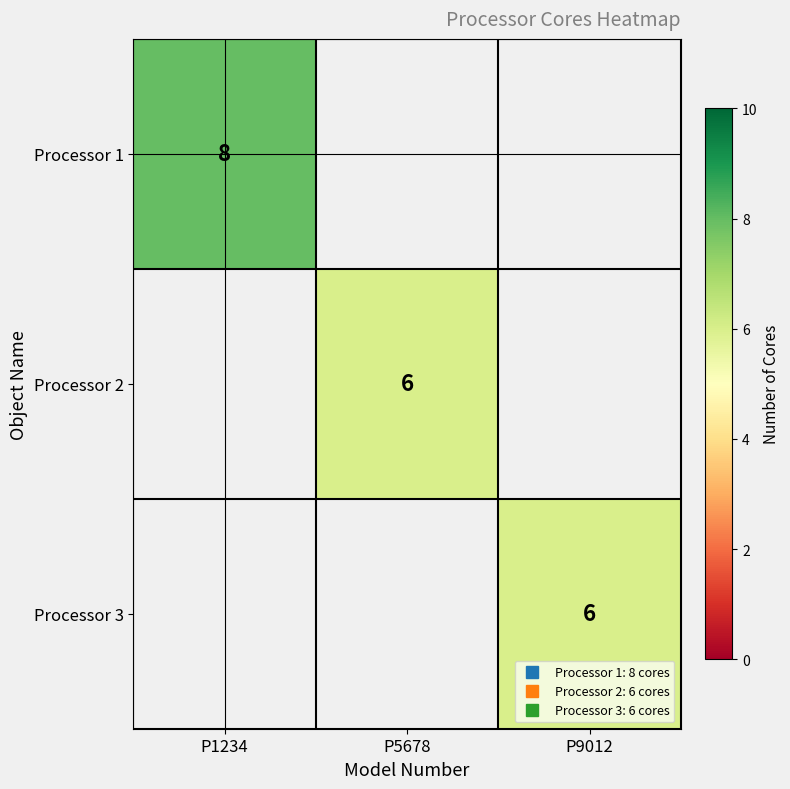

Which series has the largest range (max minus min)?

Processor 1